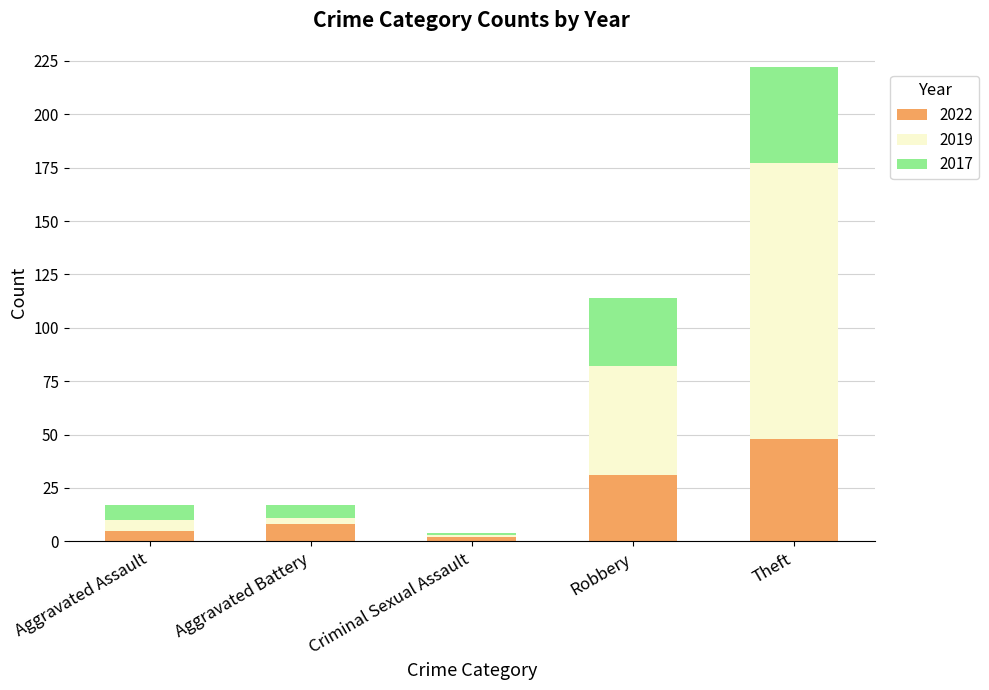

Reading right to left, transcribe the values for 2022.

48	31	2	8	5